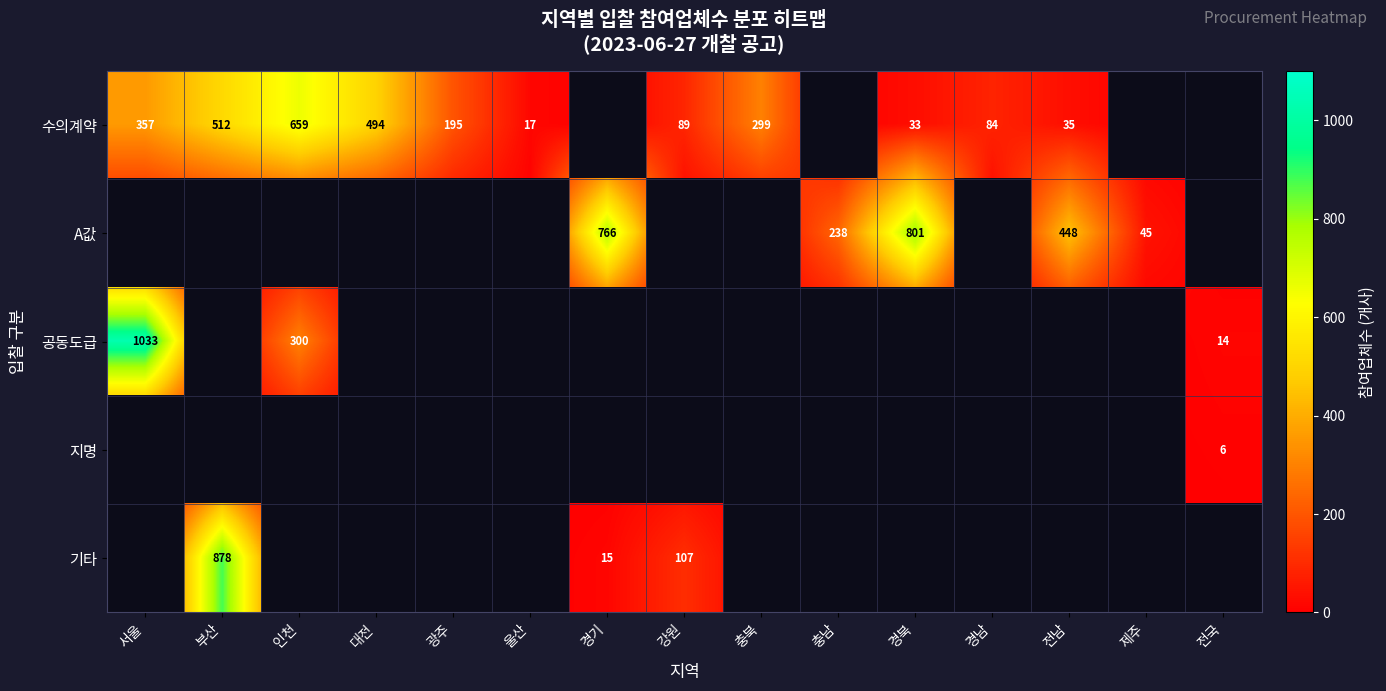

What is the difference between the A값 values at 충남 and 경북?

563